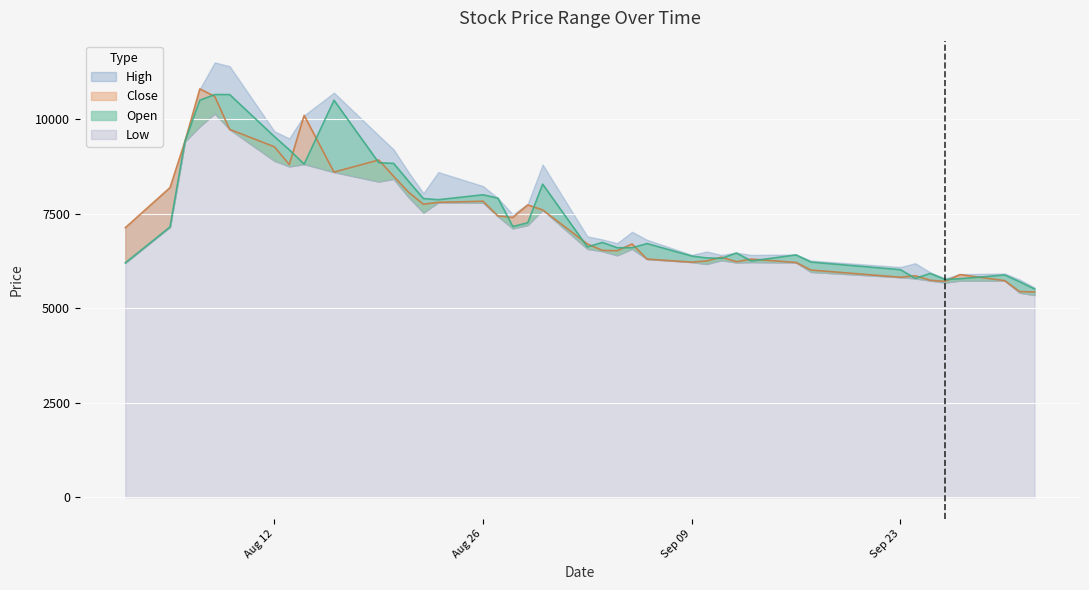

What is the value of the High point at the 31st from the left?

6410